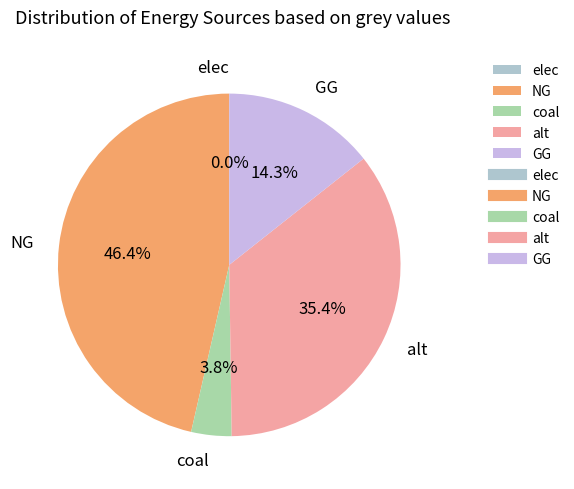

Count the number of slices in the pie.

5